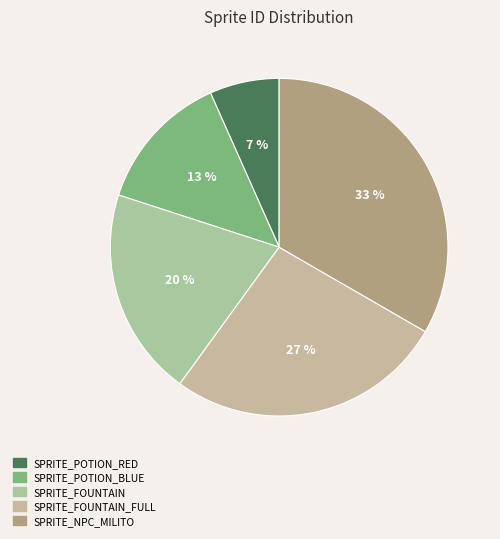

What percentage is the SPRITE_FOUNTAIN_FULL slice, to the nearest percent?

27%